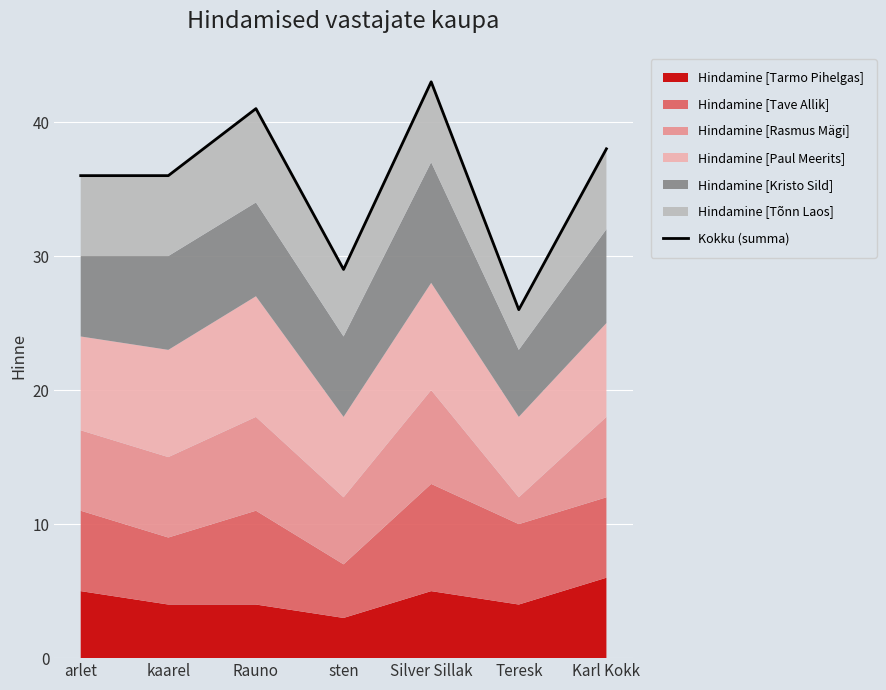

At which label is the value closest to 34?

arlet